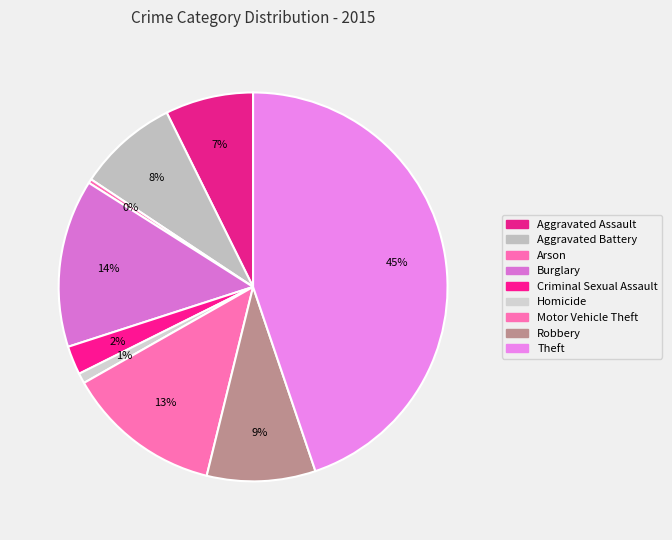

The Burglary slice represents 14% of the pie. True or false?

True